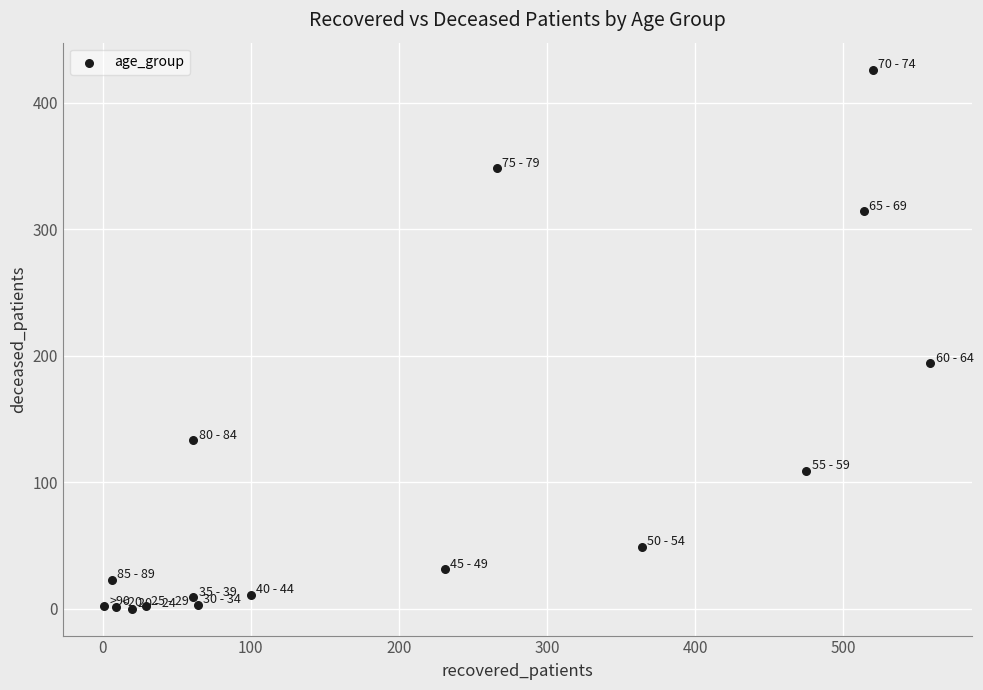

What is the range of X values (max minus min)?

558